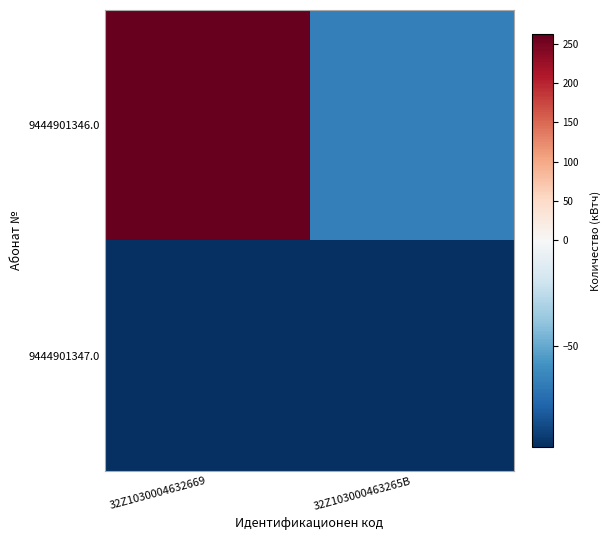

Which series has the widest spread of values?

9444901346.0